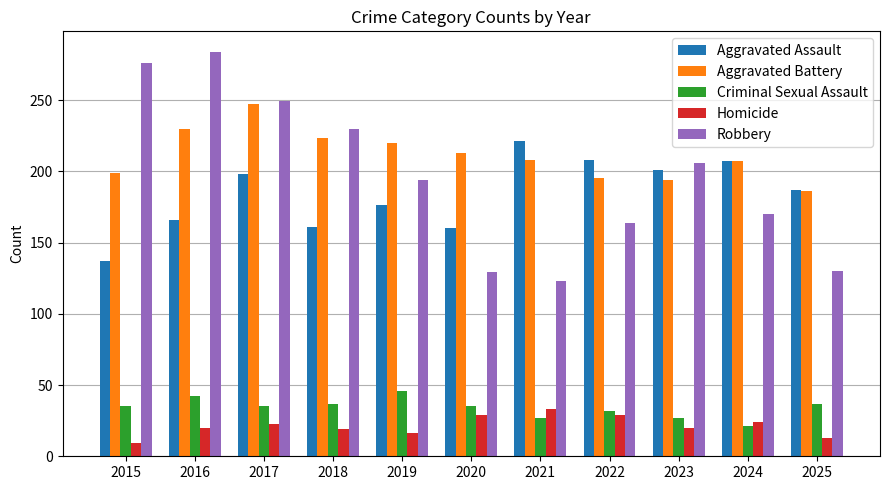

How many bars are there in each group?

5